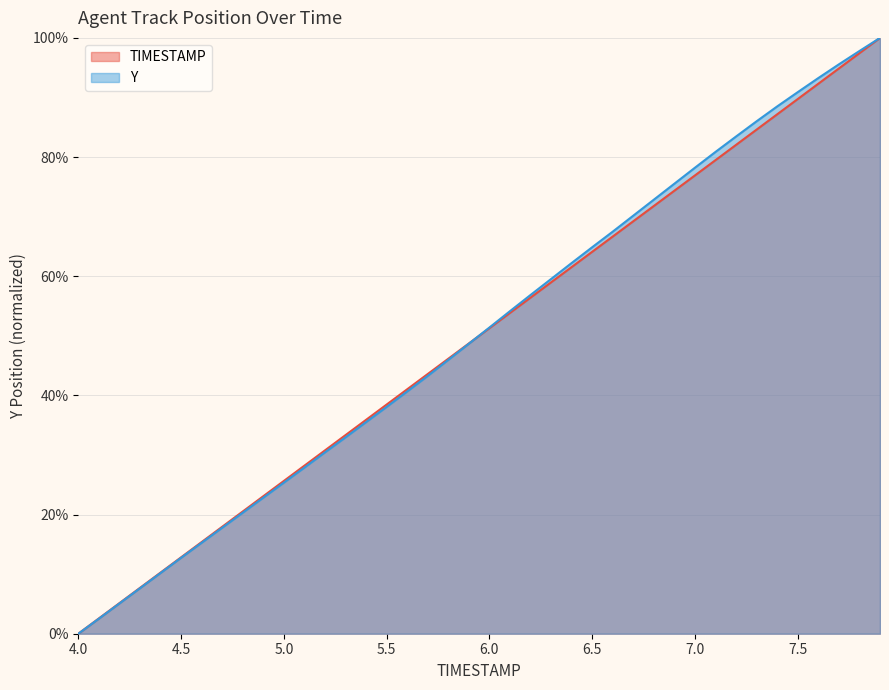

Count the number of data series in this chart.

2